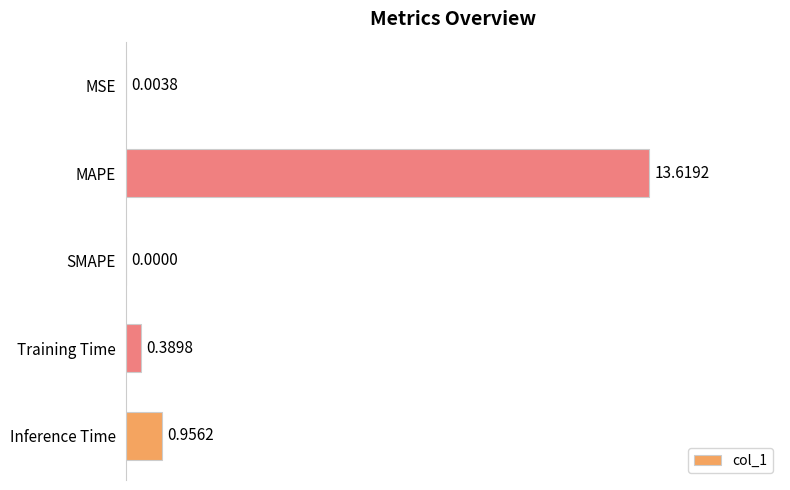

At which label is the value closest to 6?

Inference Time